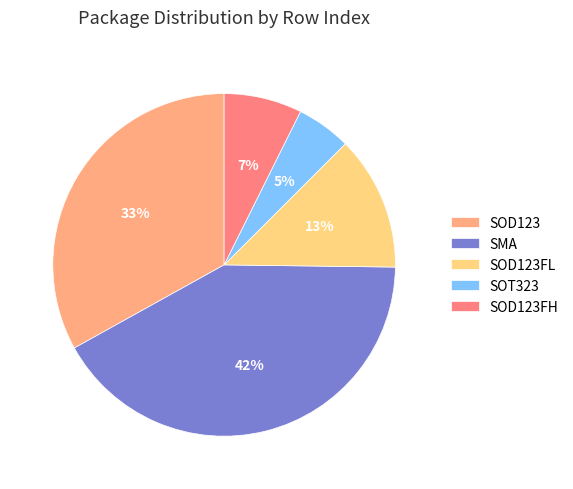

Count the number of slices in the pie.

5